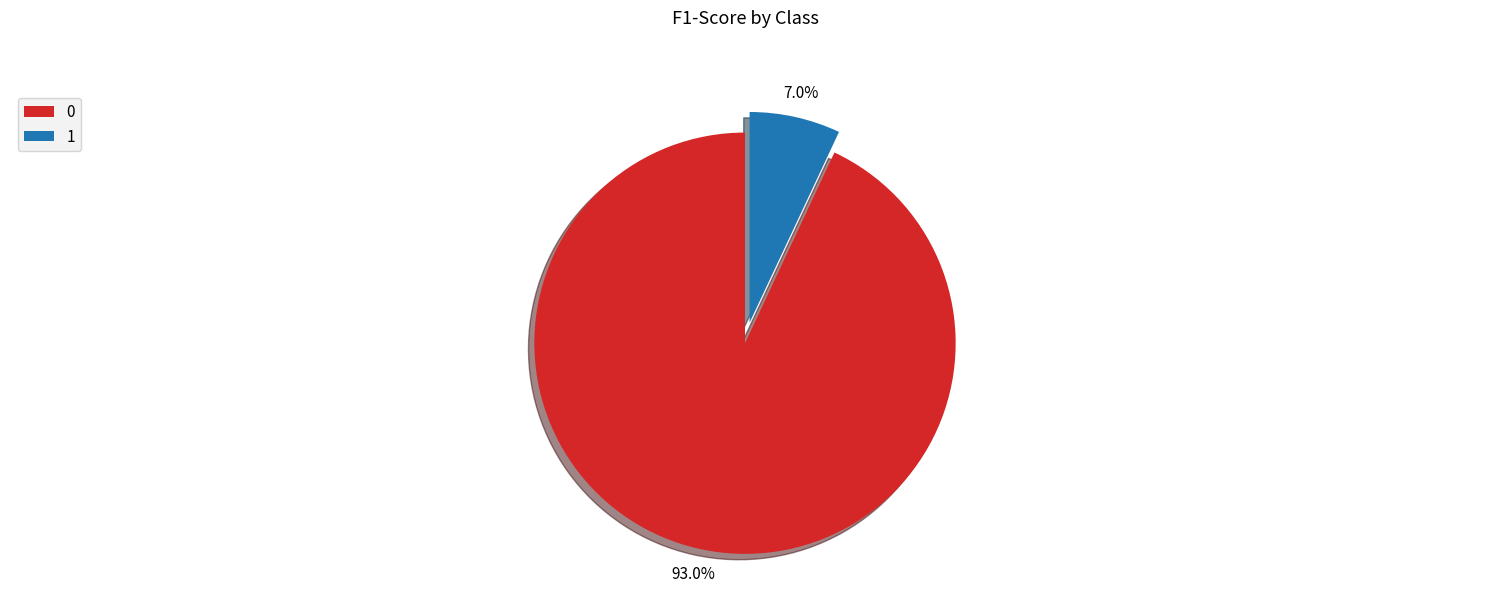

True or false: 0 accounts for 93% of the total.

True